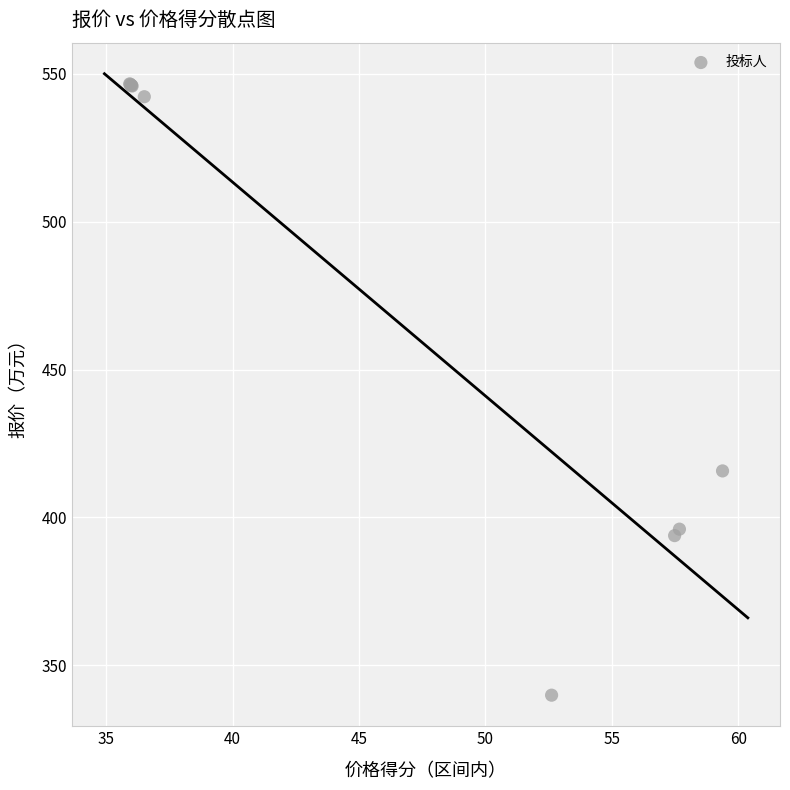

What Y value in the scatter plot is closest to 443?

415.7